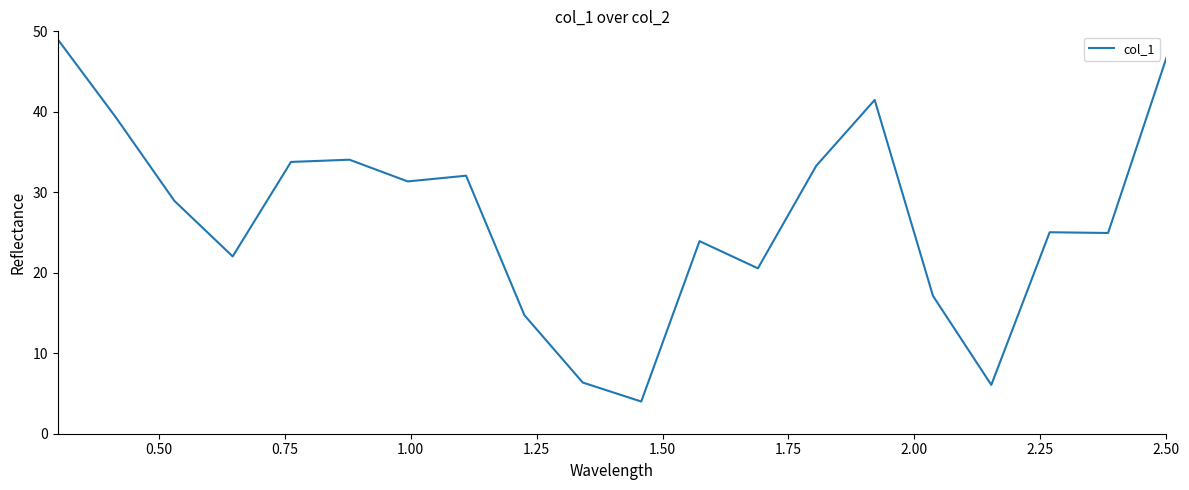

What is the greatest value displayed?

49.0